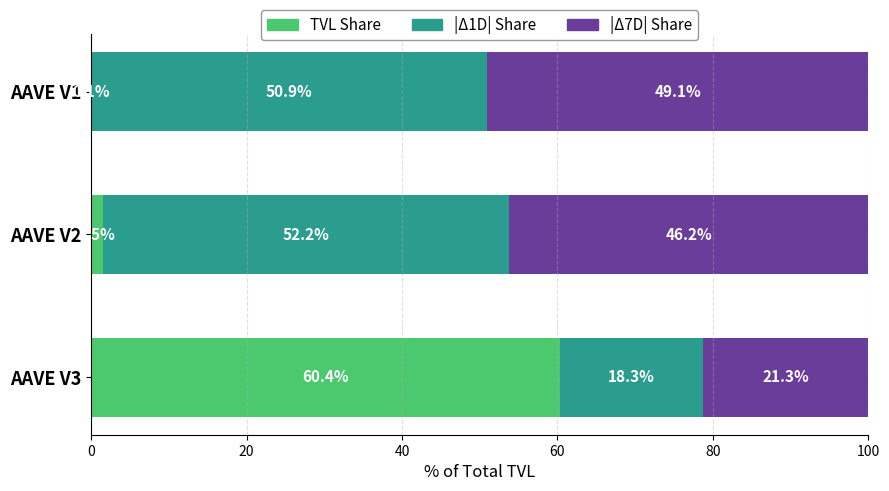

How many values in the TVL Share series exceed 1?

2